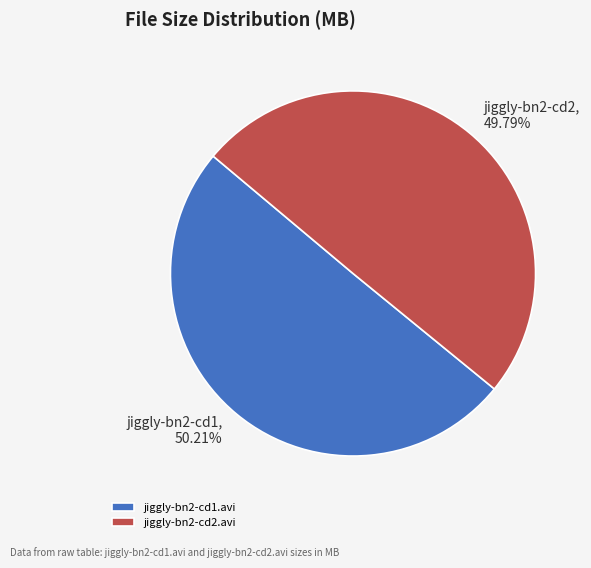

How many segments does this pie chart have?

2